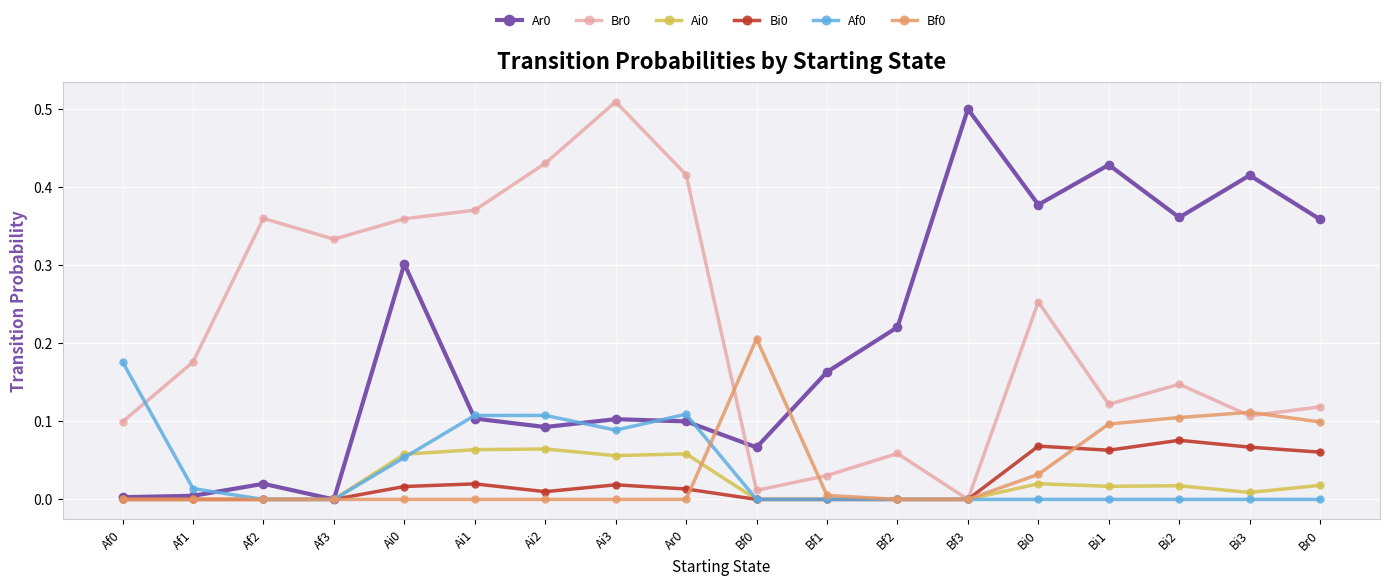

At which label does Br0 reach its minimum?

Bf3